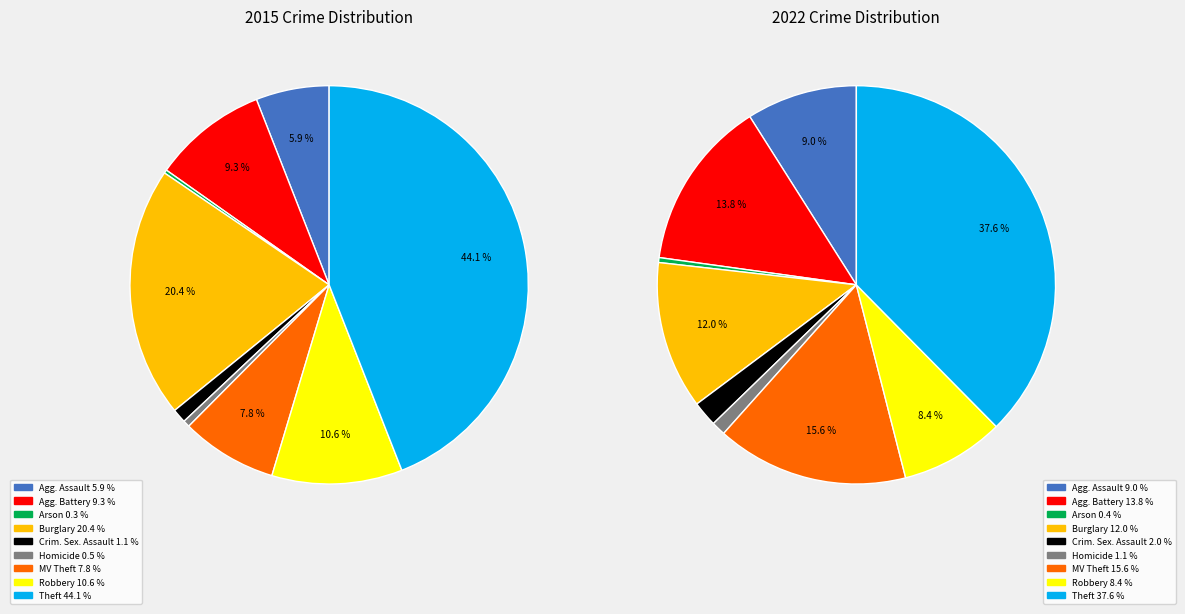

The values_2015 slice represents 1% of the pie. True or false?

False